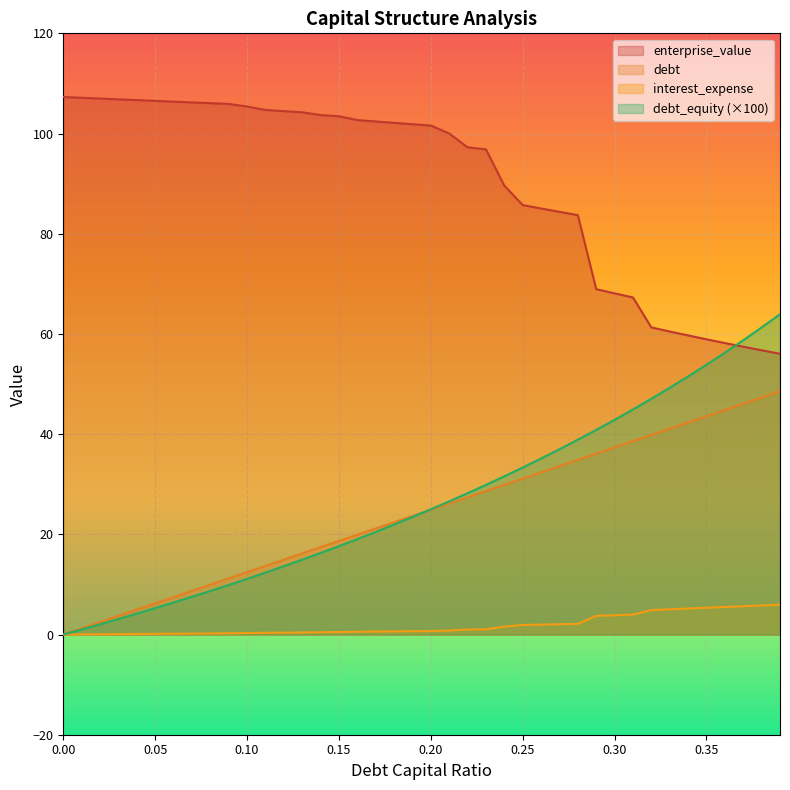

Reading left to right, list all the values displayed in this chart.

debt_capital: 0=0.0	0.01=1.2	0.02=2.5	0.03=3.7	0.04=5.0	0.05=6.2	0.06=7.5	0.07=8.7	0.08=10.0	0.09=11.2	0.1=12.4	0.11=13.7	0.12=14.9	0.13=16.2	0.14=17.4	0.15=18.7	0.16=19.9	0.17=21.2	0.18=22.4	0.19=23.7	0.2=24.9	0.21=26.1	0.22=27.4	0.23=28.6	0.24=29.9	0.25=31.1	0.26=32.4	0.27=33.6	0.28=34.9	0.29=36.1	0.3=37.4	0.31=38.6	0.32=39.8	0.33=41.1	0.34=42.3	0.35=43.6	0.36=44.8	0.37=46.1	0.38=47.3	0.39=48.6
enterprise_value: 0=107.3	0.01=107.1	0.02=107.0	0.03=106.8	0.04=106.7	0.05=106.5	0.06=106.4	0.07=106.2	0.08=106.1	0.09=105.9	0.1=105.4	0.11=104.7	0.12=104.5	0.13=104.2	0.14=103.7	0.15=103.4	0.16=102.7	0.17=102.4	0.18=102.1	0.19=101.9	0.2=101.6	0.21=100.0	0.22=97.3	0.23=96.8	0.24=89.6	0.25=85.7	0.26=85.0	0.27=84.4	0.28=83.7	0.29=68.9	0.3=68.1	0.31=67.3	0.32=61.3	0.33=60.5	0.34=59.7	0.35=58.9	0.36=58.2	0.37=57.4	0.38=56.7	0.39=56.0
debt: 0=0.0	0.01=1.0	0.02=2.0	0.03=3.1	0.04=4.2	0.05=5.3	0.06=6.4	0.07=7.5	0.08=8.7	0.09=9.9	0.1=11.1	0.11=12.4	0.12=13.6	0.13=14.9	0.14=16.3	0.15=17.6	0.16=19.0	0.17=20.5	0.18=22.0	0.19=23.5	0.2=25.0	0.21=26.6	0.22=28.2	0.23=29.9	0.24=31.6	0.25=33.3	0.26=35.1	0.27=37.0	0.28=38.9	0.29=40.8	0.3=42.9	0.31=44.9	0.32=47.1	0.33=49.3	0.34=51.5	0.35=53.8	0.36=56.2	0.37=58.7	0.38=61.3	0.39=63.9
interest_expense: 0=0.0	0.01=0.0	0.02=0.1	0.03=0.1	0.04=0.1	0.05=0.1	0.06=0.2	0.07=0.2	0.08=0.2	0.09=0.2	0.1=0.3	0.11=0.3	0.12=0.4	0.13=0.4	0.14=0.5	0.15=0.5	0.16=0.6	0.17=0.6	0.18=0.6	0.19=0.7	0.2=0.7	0.21=0.8	0.22=1.0	0.23=1.0	0.24=1.6	0.25=1.9	0.26=2.0	0.27=2.1	0.28=2.1	0.29=3.7	0.3=3.9	0.31=4.0	0.32=4.9	0.33=5.0	0.34=5.2	0.35=5.3	0.36=5.5	0.37=5.7	0.38=5.8	0.39=6.0